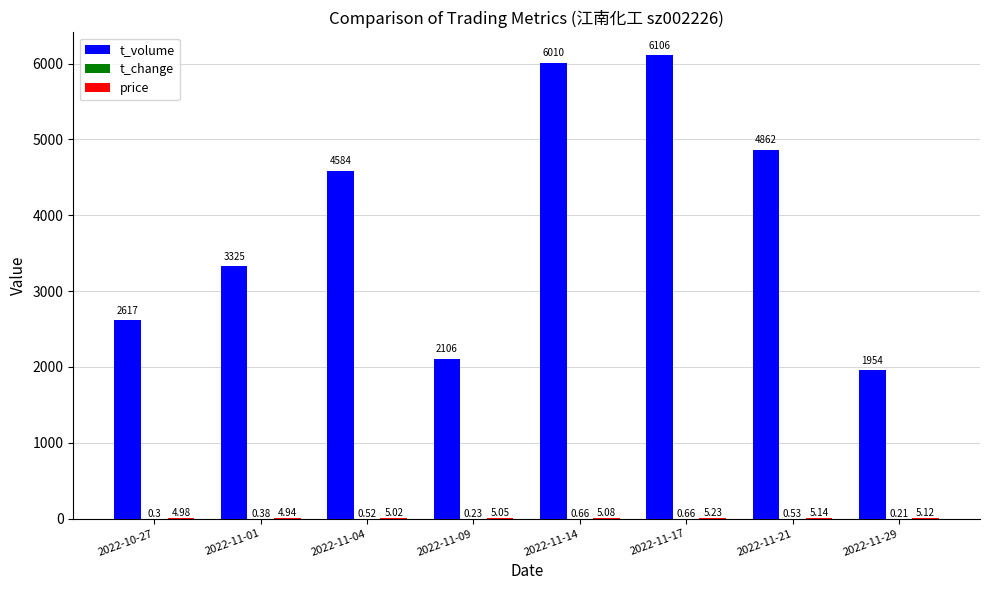

Which series has the largest total across all categories?

t_volume